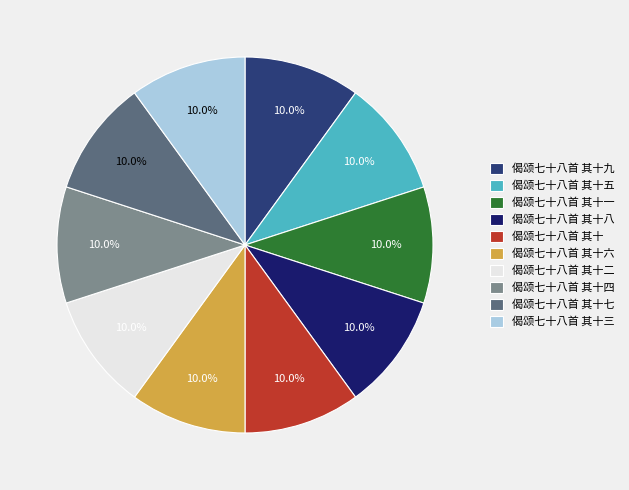

Is it true that 偈颂七十八首 其十七 is 25% of the pie?

False